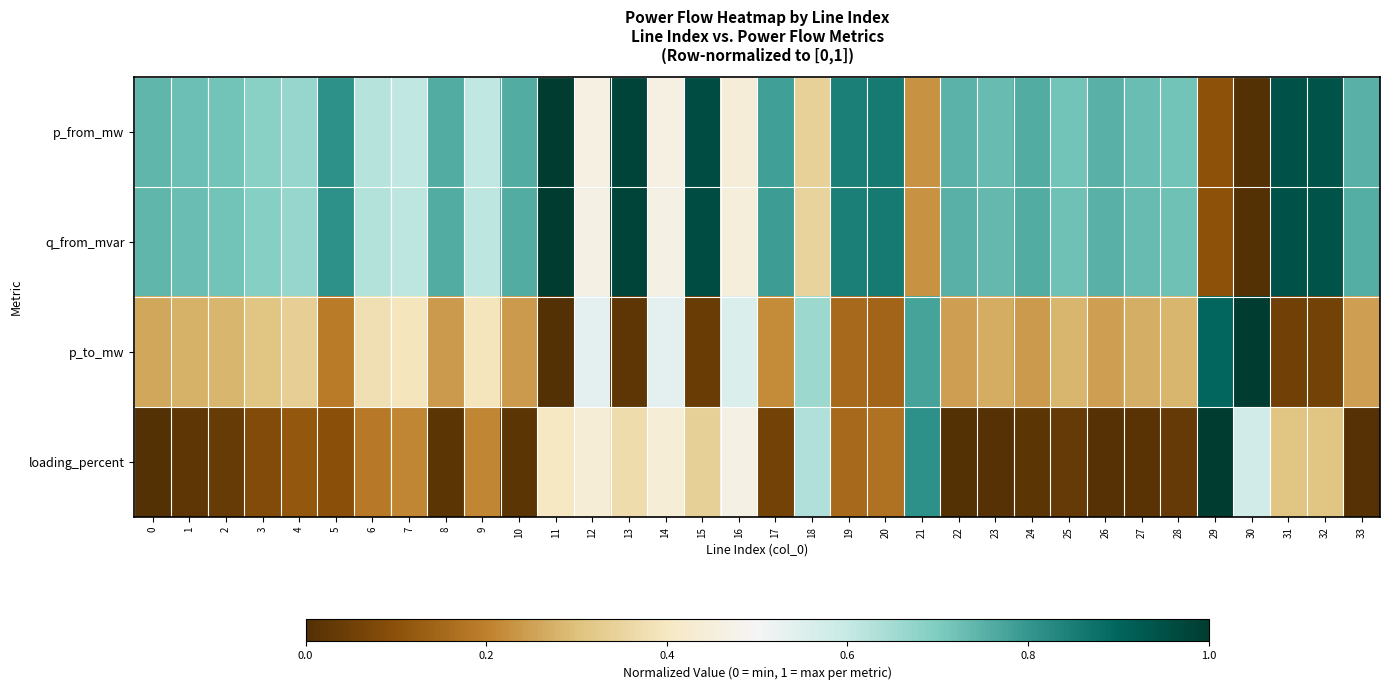

Reading right to left, extract all data points from this chart.

p_from_mw: 33=0.8	32=0.9	31=0.9	30=0.0	29=0.1	28=0.7	27=0.7	26=0.8	25=0.7	24=0.8	23=0.7	22=0.7	21=0.2	20=0.9	19=0.8	18=0.3	17=0.8	16=0.4	15=1.0	14=0.5	13=1.0	12=0.5	11=1.0	10=0.8	9=0.6	8=0.8	7=0.6	6=0.6	5=0.8	4=0.7	3=0.7	2=0.7	1=0.7	0=0.7
q_from_mvar: 33=0.8	32=0.9	31=0.9	30=0.0	29=0.1	28=0.7	27=0.7	26=0.8	25=0.7	24=0.8	23=0.7	22=0.8	21=0.2	20=0.9	19=0.8	18=0.3	17=0.8	16=0.4	15=1.0	14=0.5	13=1.0	12=0.5	11=1.0	10=0.8	9=0.6	8=0.8	7=0.6	6=0.6	5=0.8	4=0.7	3=0.7	2=0.7	1=0.7	0=0.7
p_to_mw: 33=0.2	32=0.1	31=0.1	30=1.0	29=0.9	28=0.3	27=0.3	26=0.2	25=0.3	24=0.2	23=0.3	22=0.2	21=0.8	20=0.1	19=0.2	18=0.7	17=0.2	16=0.6	15=0.0	14=0.5	13=0.0	12=0.5	11=0.0	10=0.2	9=0.4	8=0.2	7=0.4	6=0.4	5=0.2	4=0.3	3=0.3	2=0.3	1=0.3	0=0.3
loading_percent: 33=0.0	32=0.3	31=0.3	30=0.6	29=1.0	28=0.0	27=0.0	26=0.0	25=0.0	24=0.0	23=0.0	22=0.0	21=0.8	20=0.2	19=0.2	18=0.6	17=0.1	16=0.5	15=0.3	14=0.4	13=0.4	12=0.4	11=0.4	10=0.0	9=0.2	8=0.0	7=0.2	6=0.2	5=0.1	4=0.1	3=0.1	2=0.0	1=0.0	0=0.0